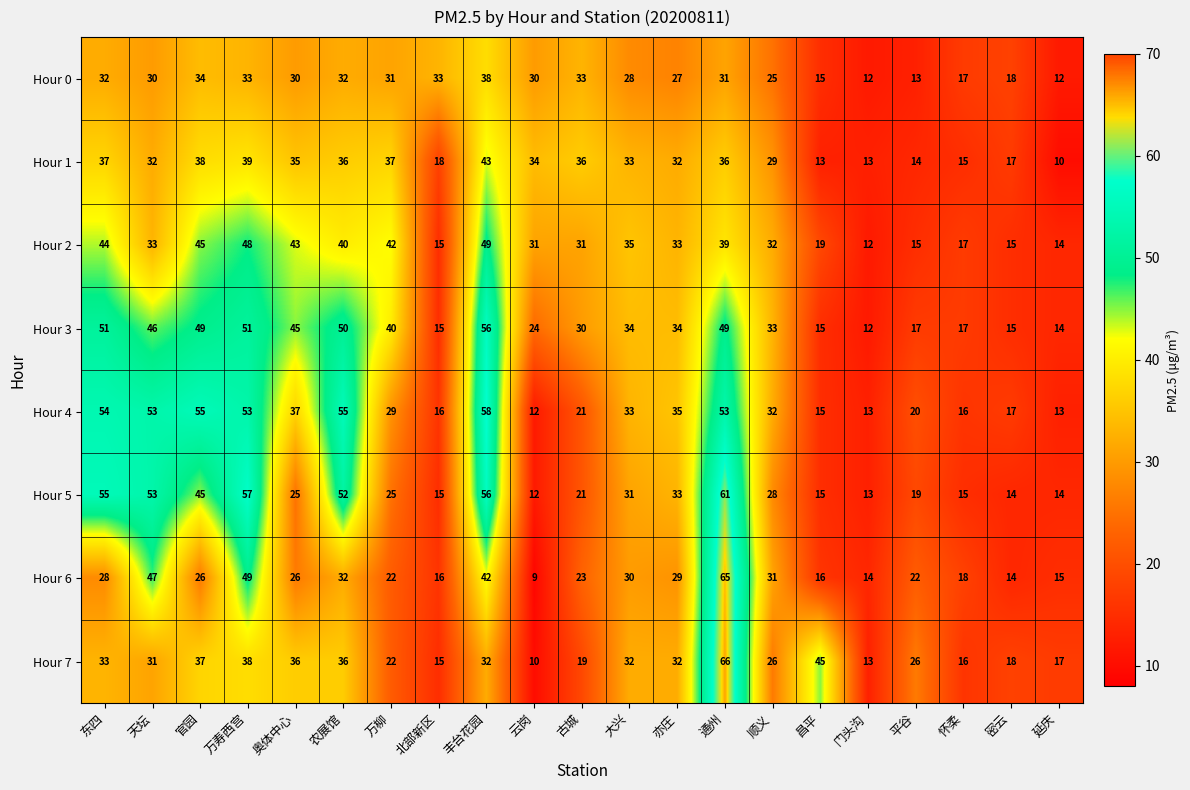

True or false: Hour 1 has a value of 32 at 亦庄.

True